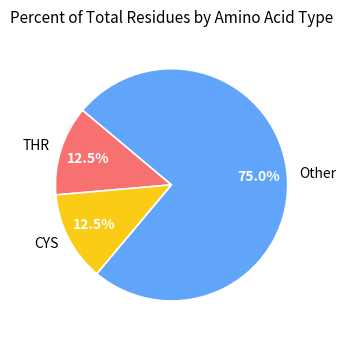

Which category has the biggest portion of the pie?

Other